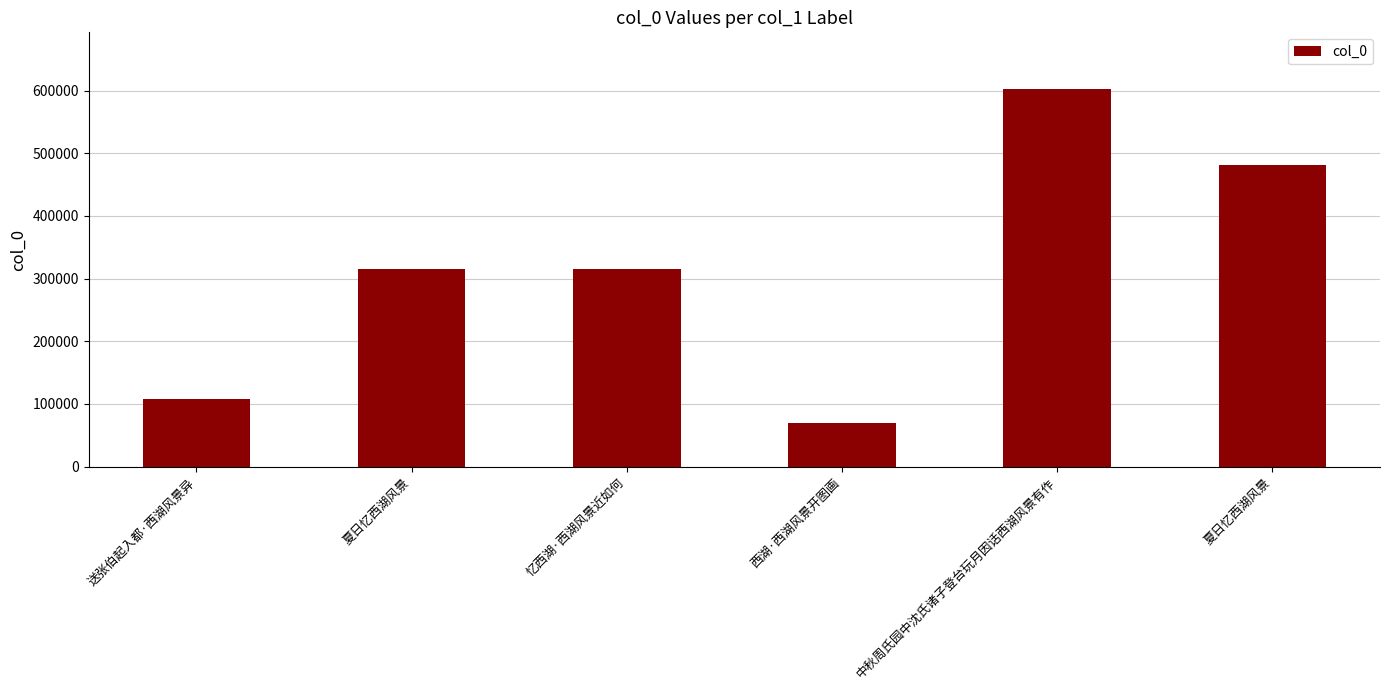

How many bars are there in total?

6